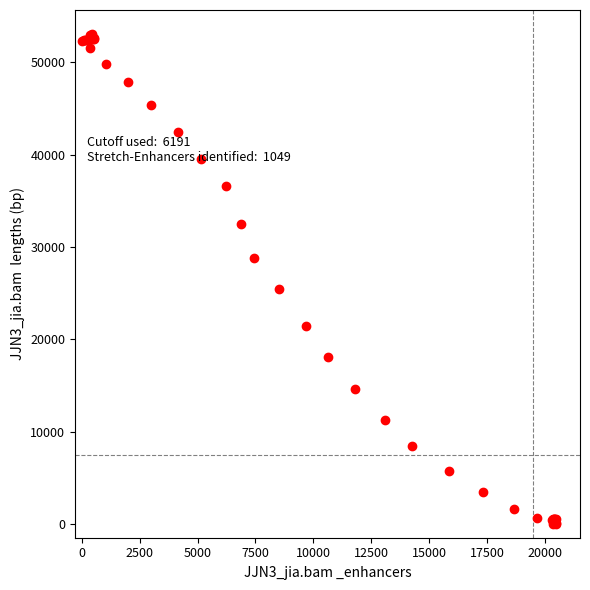

What Y value in the scatter plot is closest to 26500?

25382.4